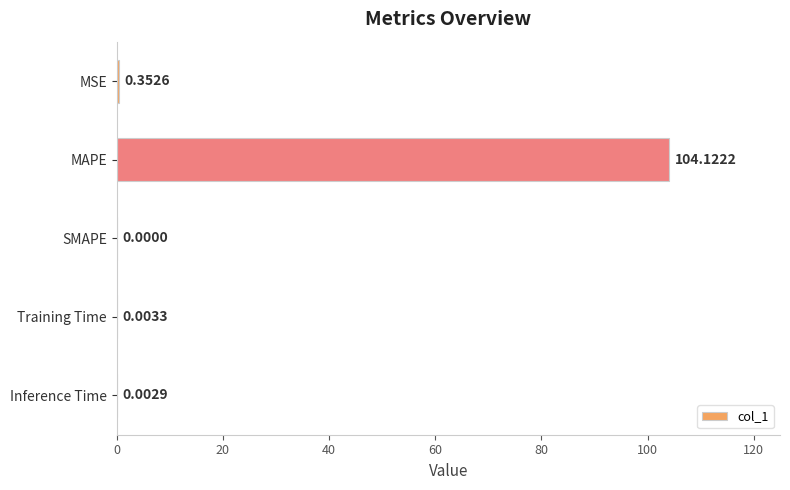

What is the sum of all values?

104.5